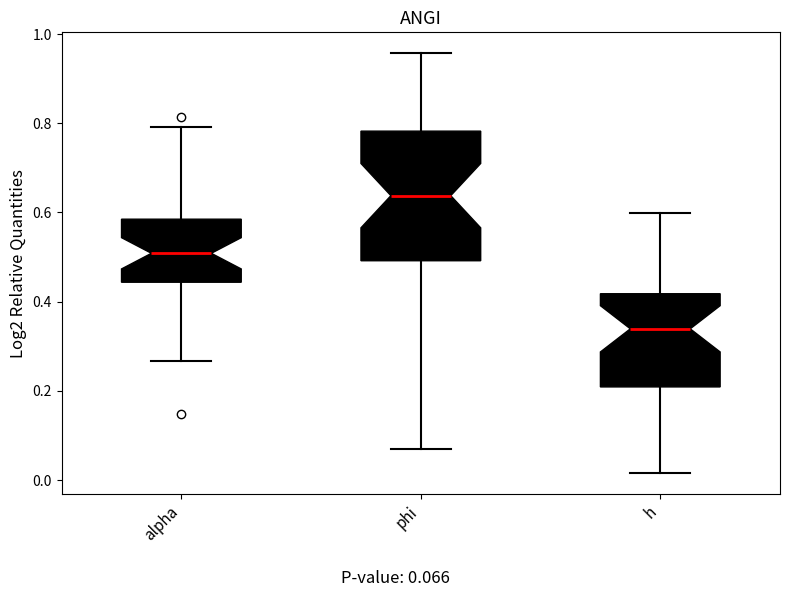

Reading left to right, transcribe this box plot: for each box, give where its median line is, the range the box spans, and where its two whiskers end, as read against the y-axis. The values are not printed on the chart, so give them approximately, as read against the axis.

alpha: median 0.50, box 0.44 to 0.58, whiskers 0.26 to 0.80
phi: median 0.64, box 0.50 to 0.78, whiskers 0.06 to 0.96
h: median 0.34, box 0.20 to 0.42, whiskers 0.02 to 0.60